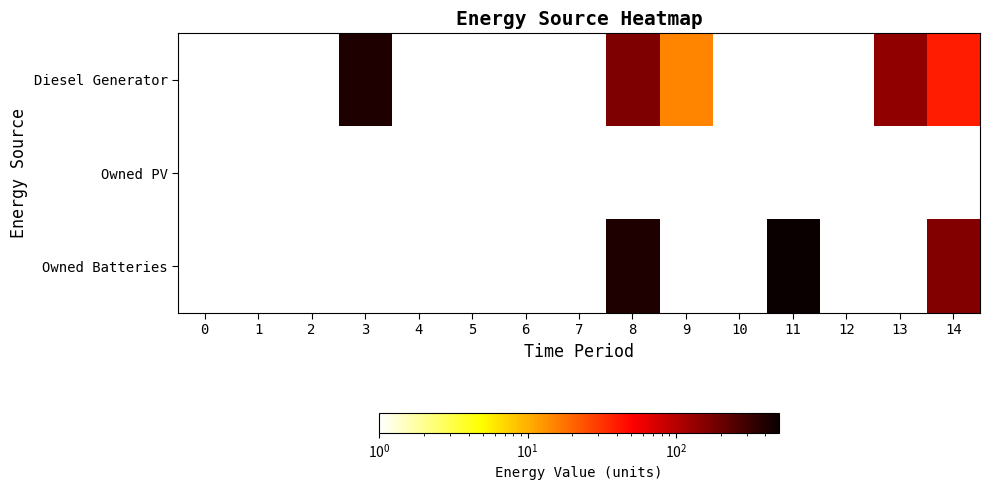

Is it true that Diesel Generator equals 143.0 at 13?

True